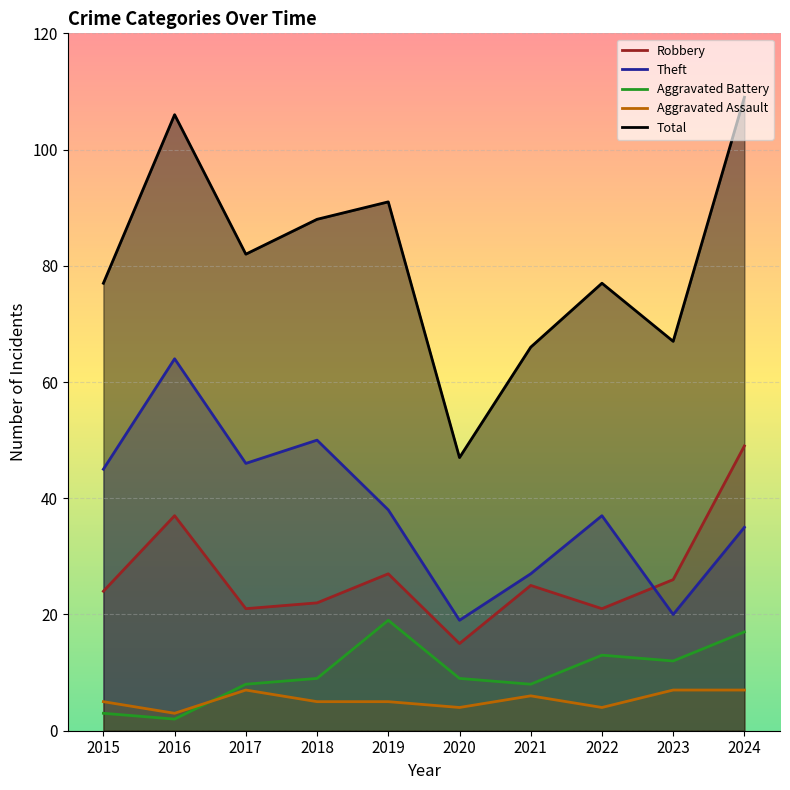

Reading right to left, transcribe all the data shown in this chart.

Robbery: 2024=49	2023=26	2022=21	2021=25	2020=15	2019=27	2018=22	2017=21	2016=37	2015=24
Theft: 2024=35	2023=20	2022=37	2021=27	2020=19	2019=38	2018=50	2017=46	2016=64	2015=45
Aggravated Battery: 2024=17	2023=12	2022=13	2021=8	2020=9	2019=19	2018=9	2017=8	2016=2	2015=3
Aggravated Assault: 2024=7	2023=7	2022=4	2021=6	2020=4	2019=5	2018=5	2017=7	2016=3	2015=5
Total: 2024=109	2023=67	2022=77	2021=66	2020=47	2019=91	2018=88	2017=82	2016=106	2015=77